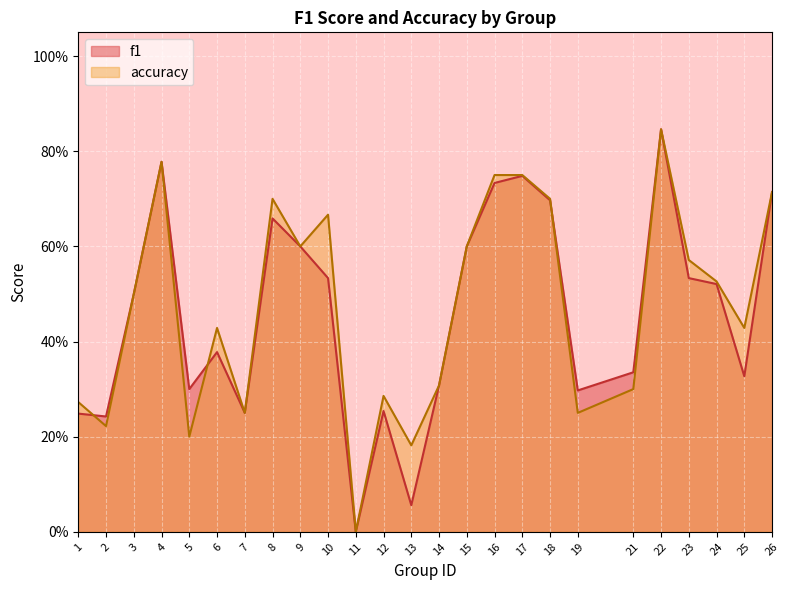

Between which two adjacent categories do f1 and accuracy first intersect?

1 and 2